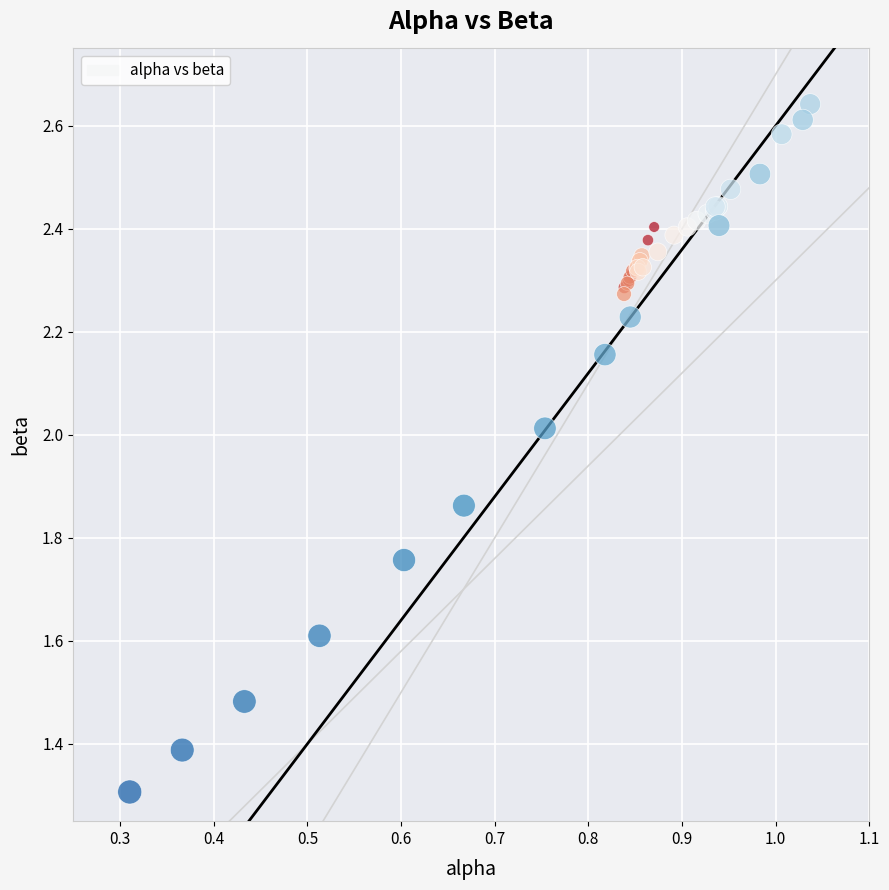

What Y value in the scatter plot is closest to 1?

1.3